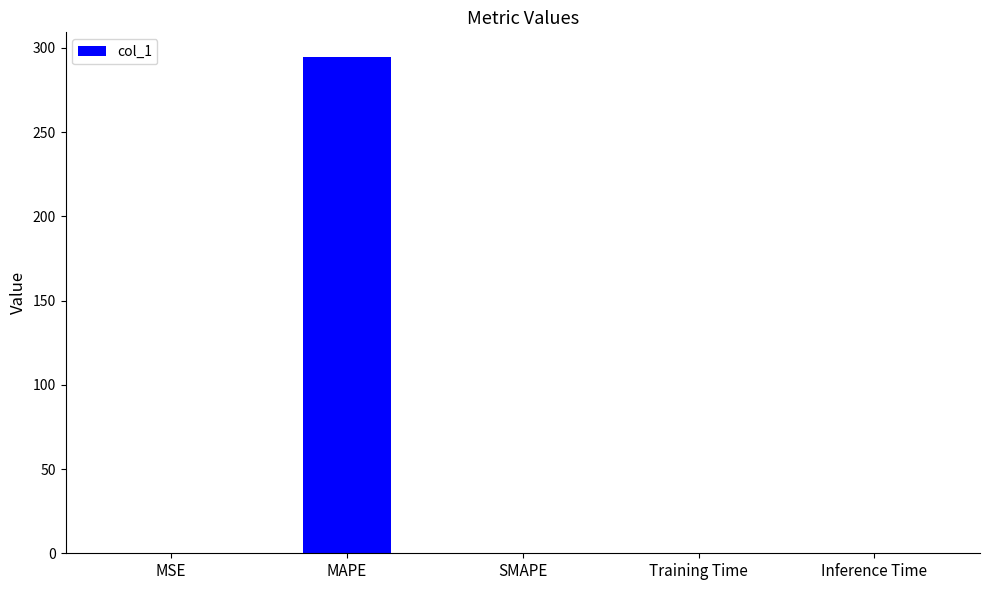

What value does the data have at MAPE?

294.5